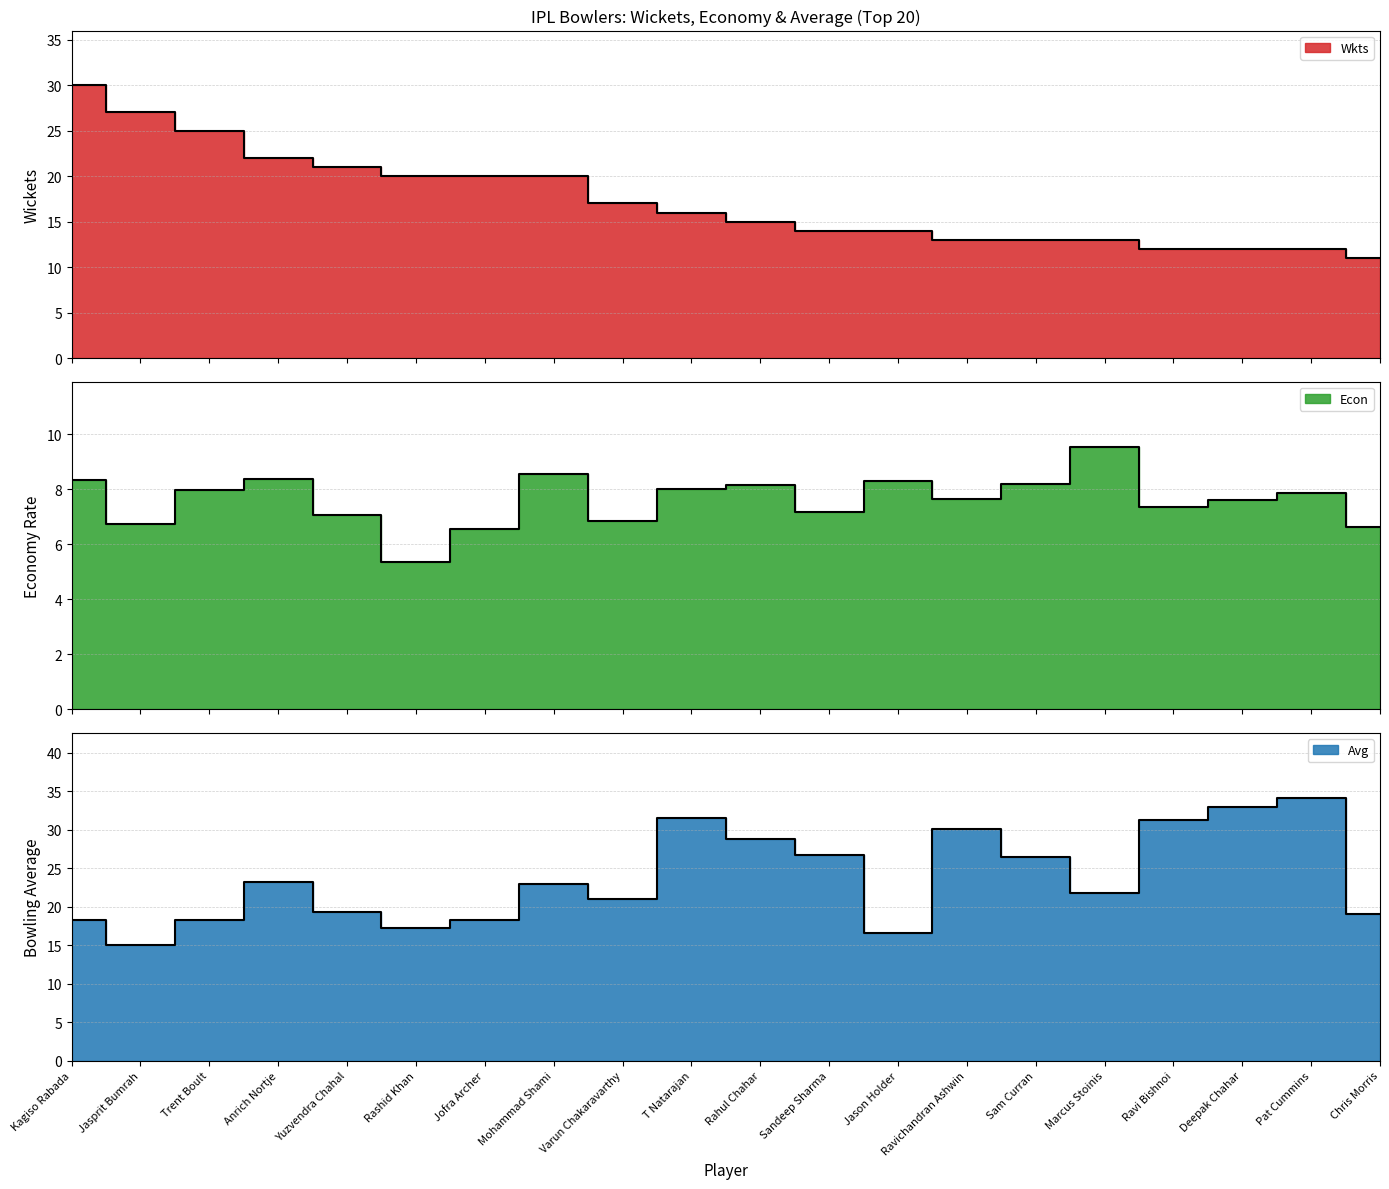

Between Kagiso Rabada and Trent Boult, which series saw the biggest shift?

Wkts